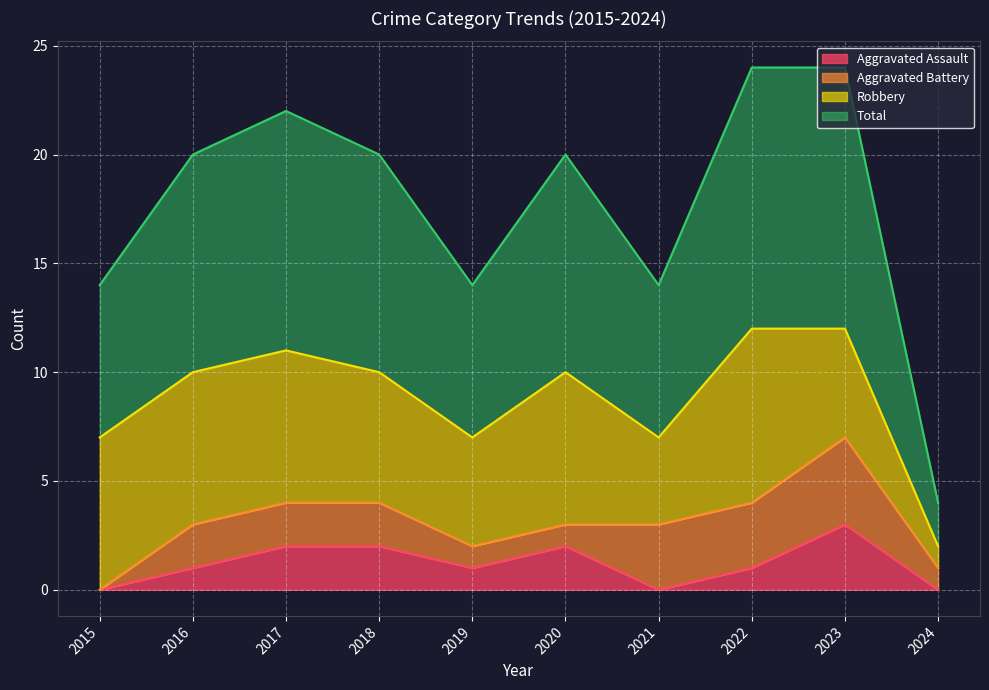

The value of Aggravated Assault at 2024 is 1. True or false?

False